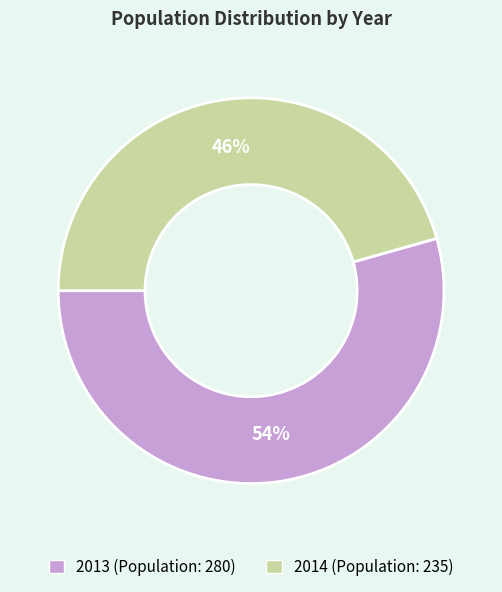

Which slice represents more than half of the pie?

2013